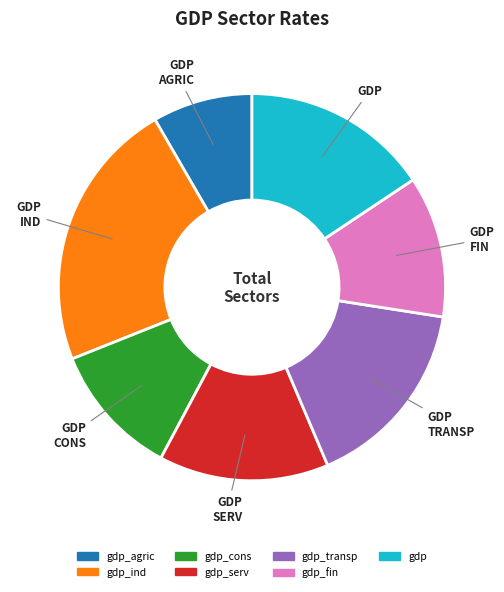

How many slices are in this pie chart?

7